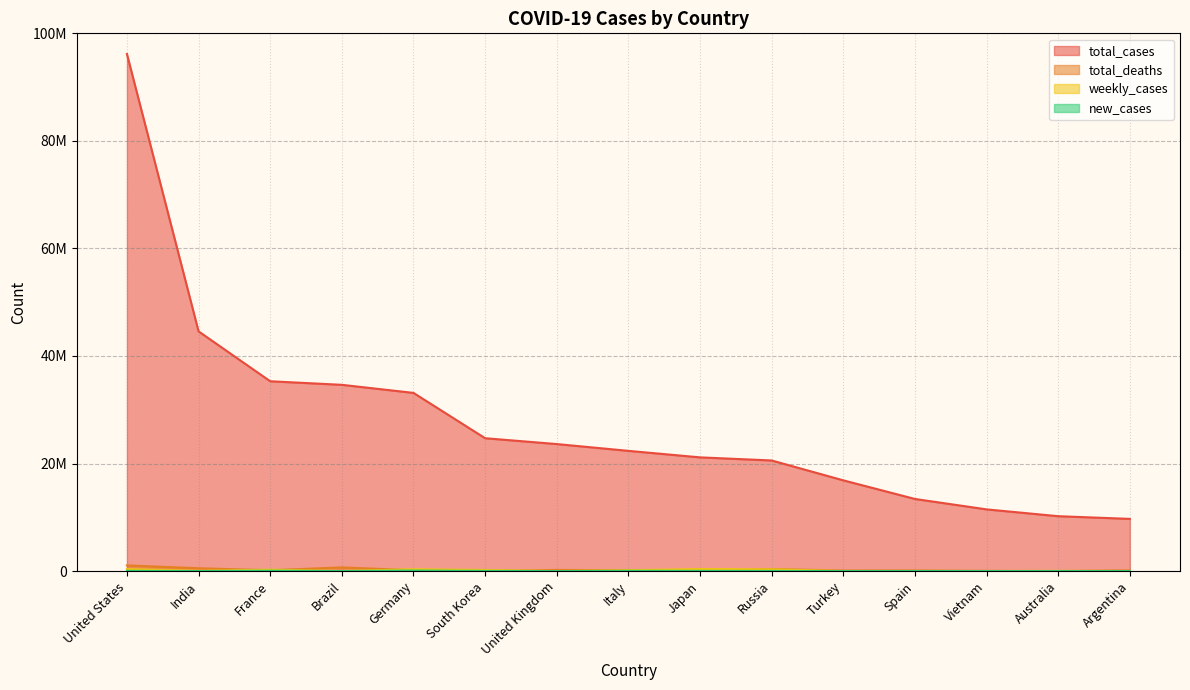

In total_deaths, how many points are lower than both neighbors (excluding endpoints)?

5